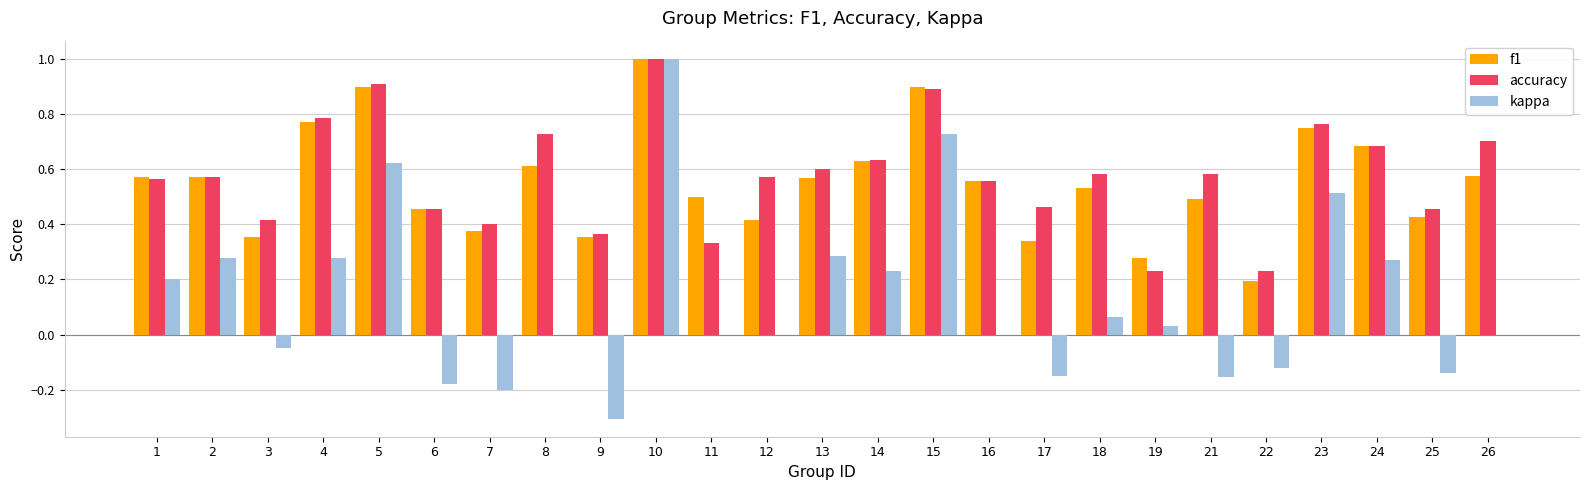

Is the value of kappa at 17 greater than the value of accuracy at 18?

No